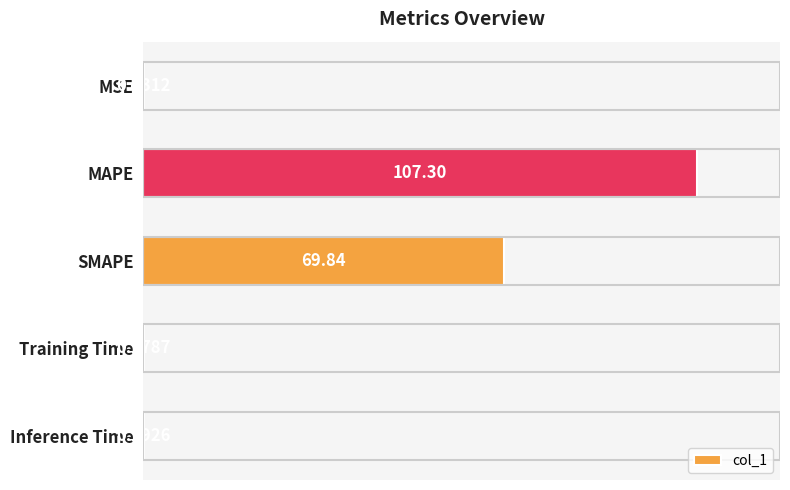

At which label is the value closest to 53?

SMAPE